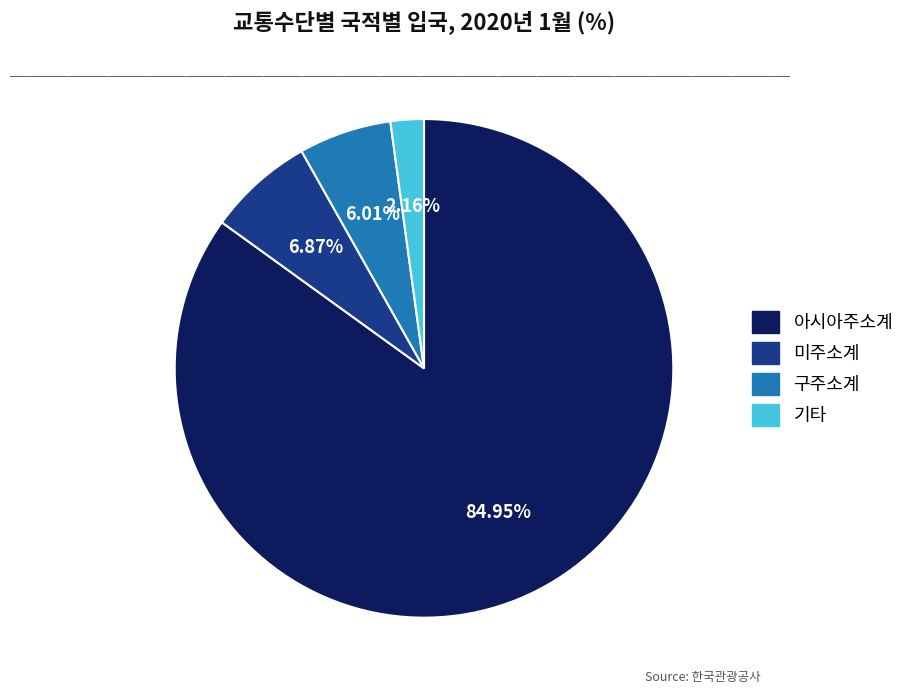

Between 기타 and 구주소계, which is larger?

구주소계